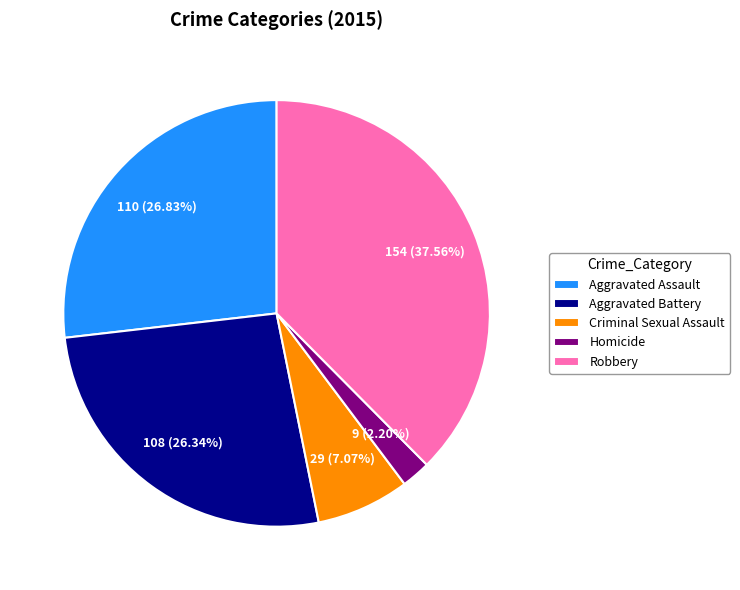

To the nearest percent, what is the difference between the Criminal Sexual Assault and Aggravated Assault slice percentages?

20%